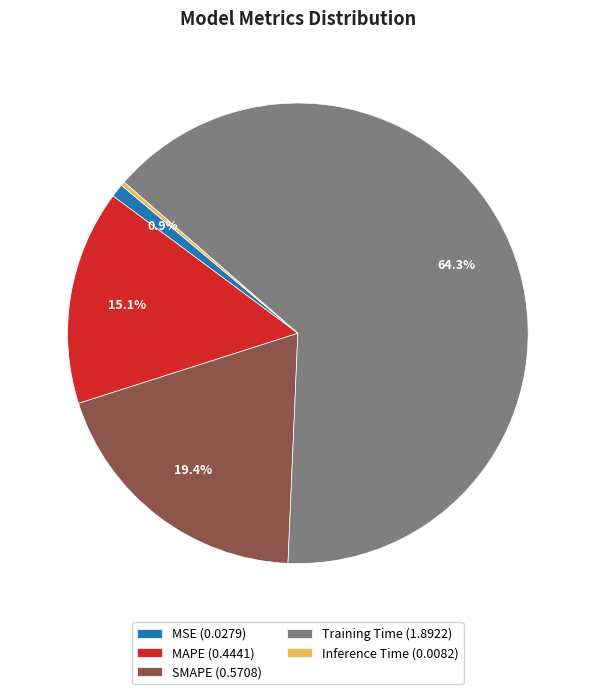

Which category accounts for the majority?

Training Time